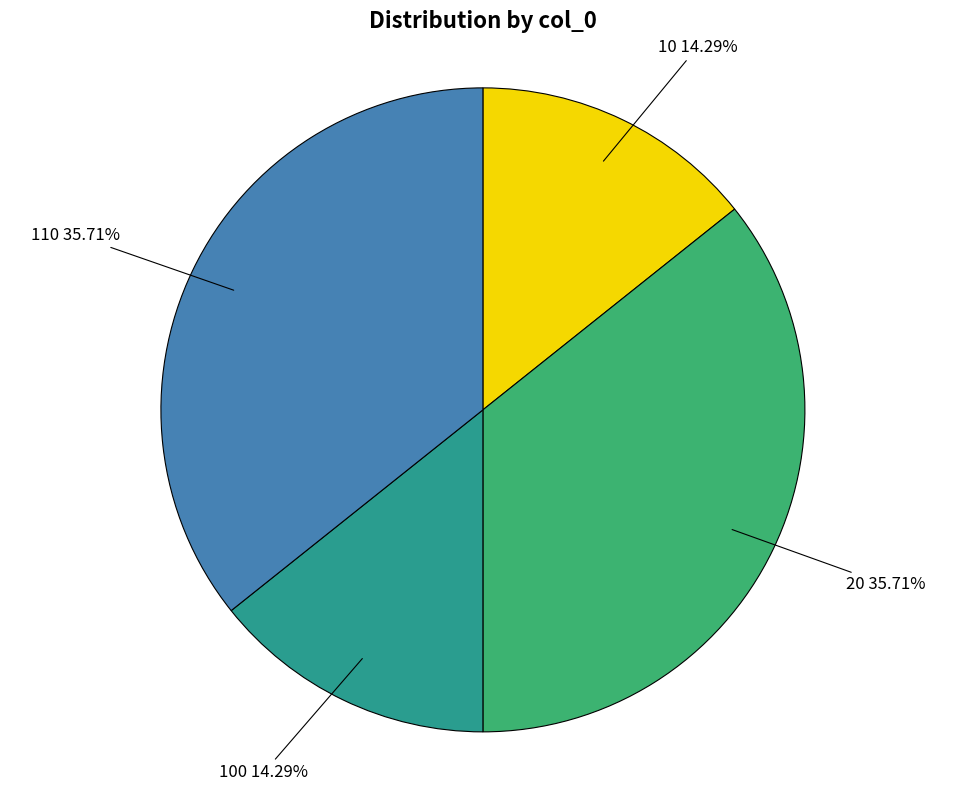

Does any single category account for the majority?

No